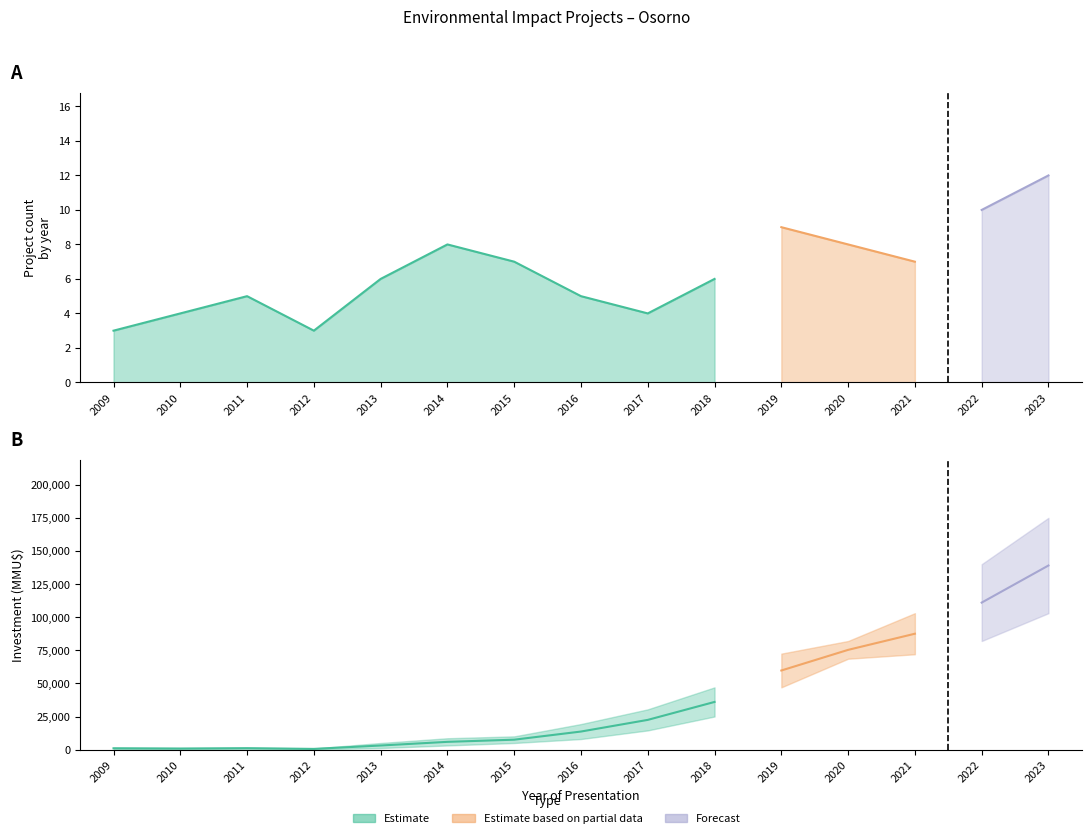

Reading left to right, transcribe all the data shown in this chart.

Count: 2009=3	2010=4	2011=5	2012=3	2013=6	2014=8	2015=7	2016=5	2017=4	2018=6	2019=9	2020=8	2021=7	2022=10	2023=12
Investment_lower: 2009=500	2010=400	2011=650	2012=193	2013=1200	2014=3145	2015=5000	2016=8000	2017=14500	2018=25000	2019=47000	2020=68620	2021=72000	2022=82000	2023=103000
Investment_upper: 2009=1500	2010=1200	2011=1500	2012=877	2013=5000	2014=8586	2015=10000	2016=19299	2017=30400	2018=47000	2019=72470	2020=82000	2021=103000	2022=140000	2023=175000